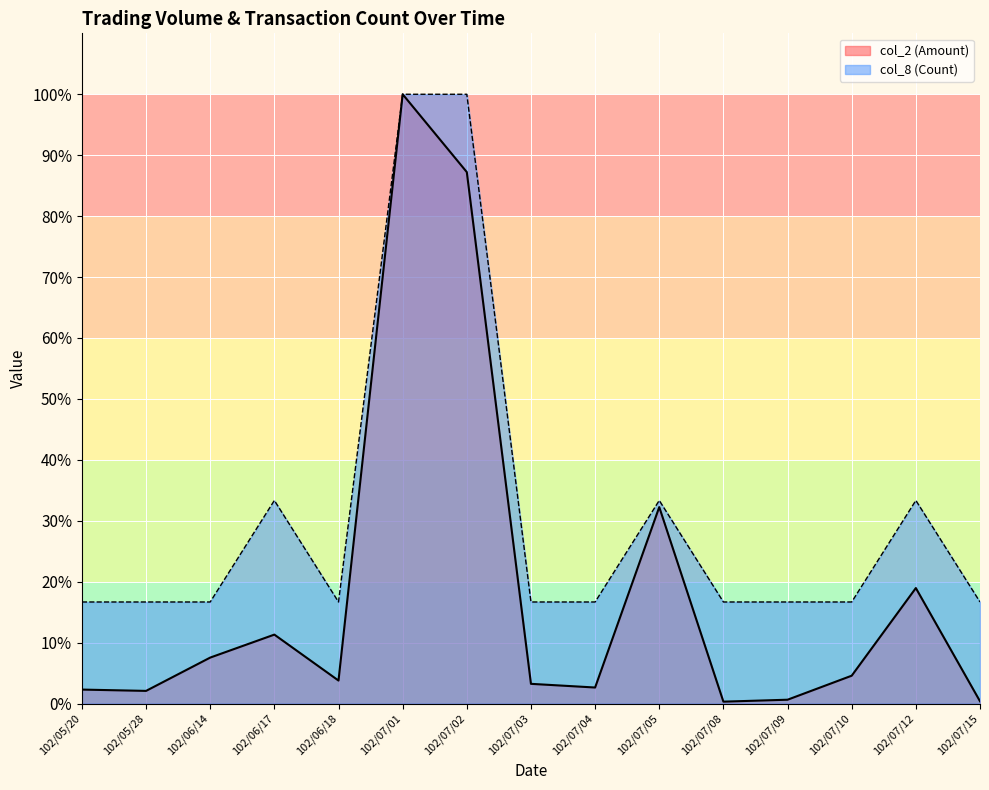

At which category does col_8 (Count) reach its first local valley?

102/06/18